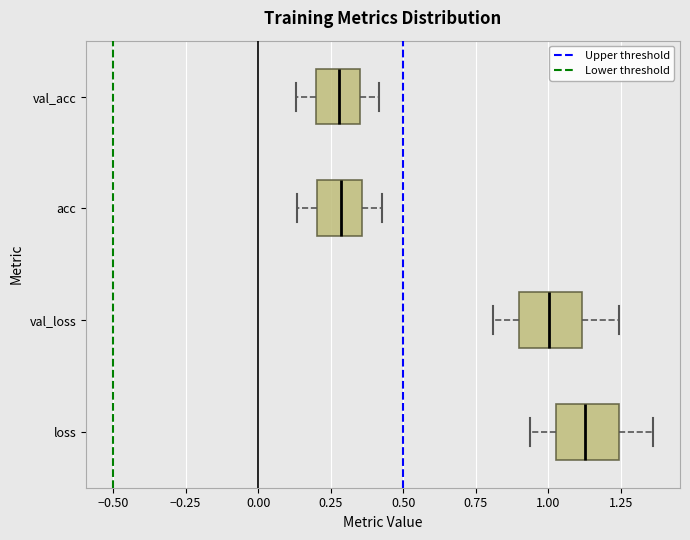

Reading bottom to top, read every box against the x-axis: the position of its median line, the range the box covers, and the ends of its whiskers. The values are not printed on the chart, so give them approximately, as read against the axis.

loss: median 1.15, box 1.05 to 1.25, whiskers 0.95 to 1.35
val_loss: median 1.00, box 0.90 to 1.10, whiskers 0.80 to 1.25
acc: median 0.30, box 0.20 to 0.35, whiskers 0.15 to 0.45
val_acc: median 0.30, box 0.20 to 0.35, whiskers 0.15 to 0.40